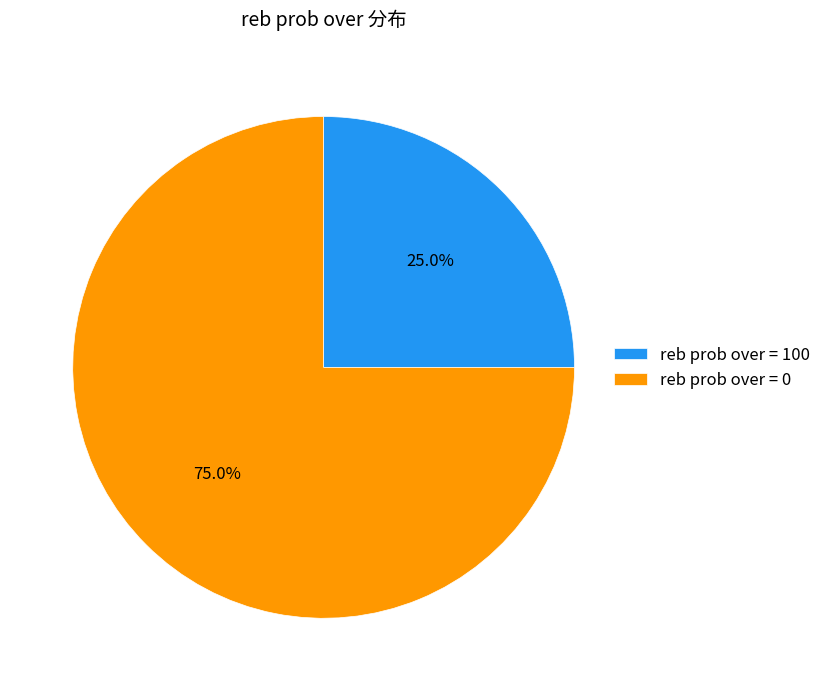

To the nearest percent, what is the difference between the largest and smallest slice percentages?

50%